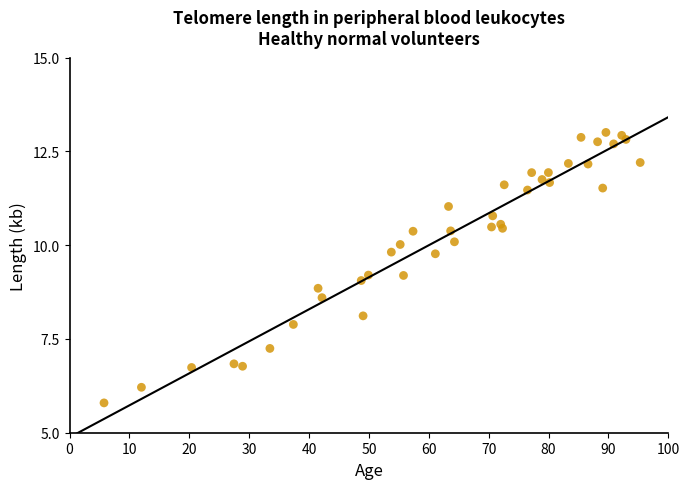

What is the range of Y values (max minus min)?

7.2